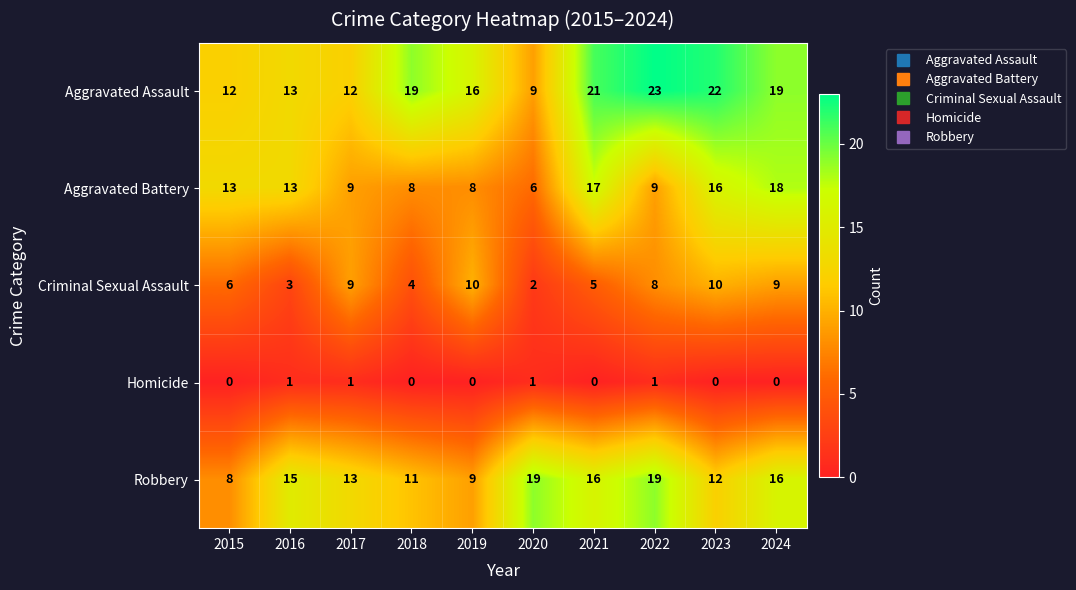

Is the value of Homicide at 2020 greater than the value of Aggravated Battery at 2016?

No